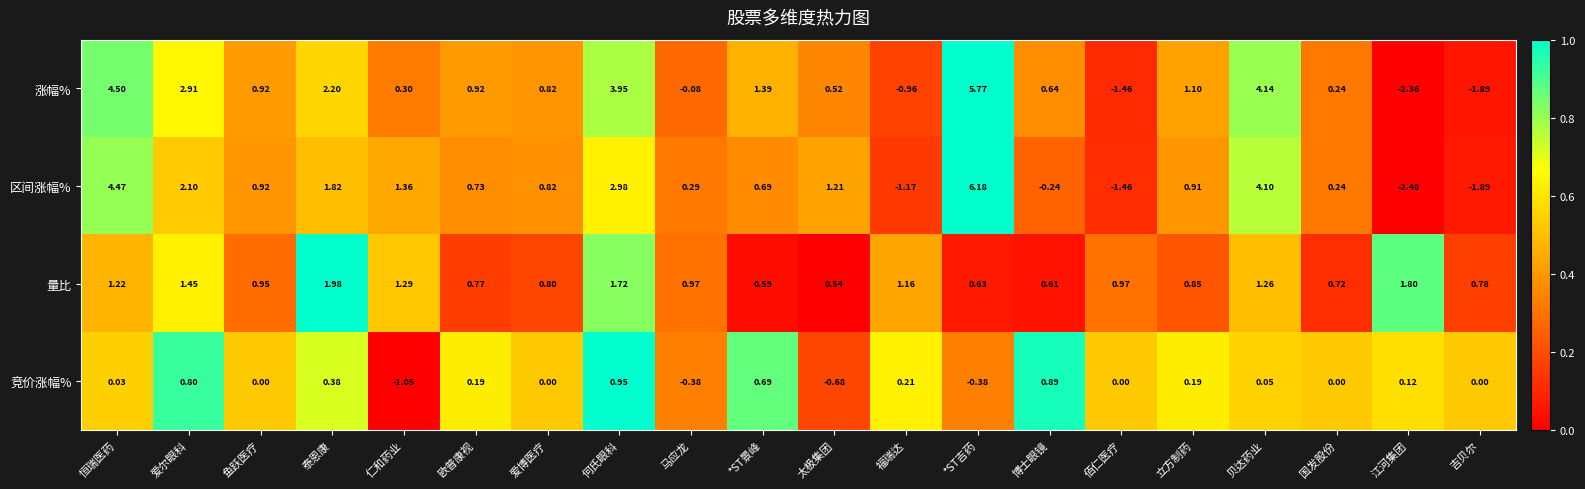

Count the number of categories in the chart.

20